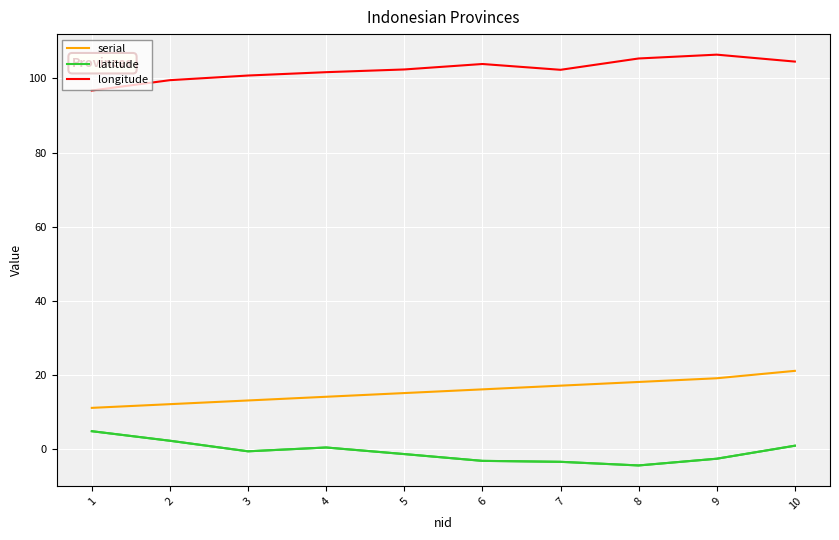

How many categories are shown in the chart?

10